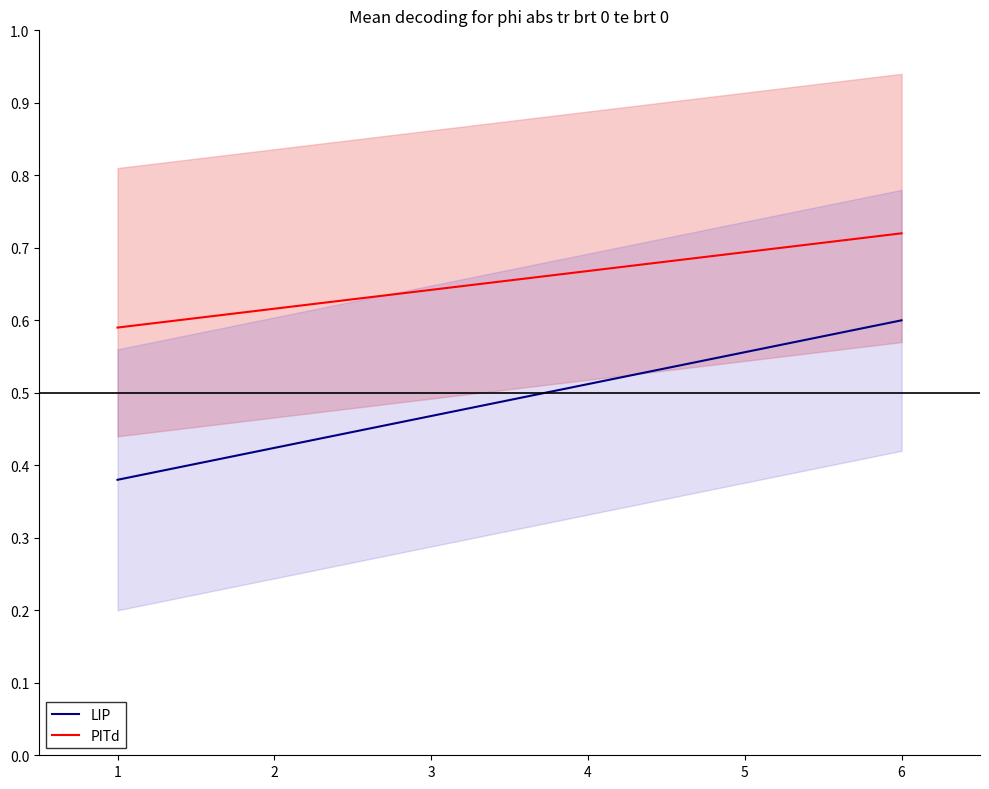

Which has a higher value, 6 or 5?

6